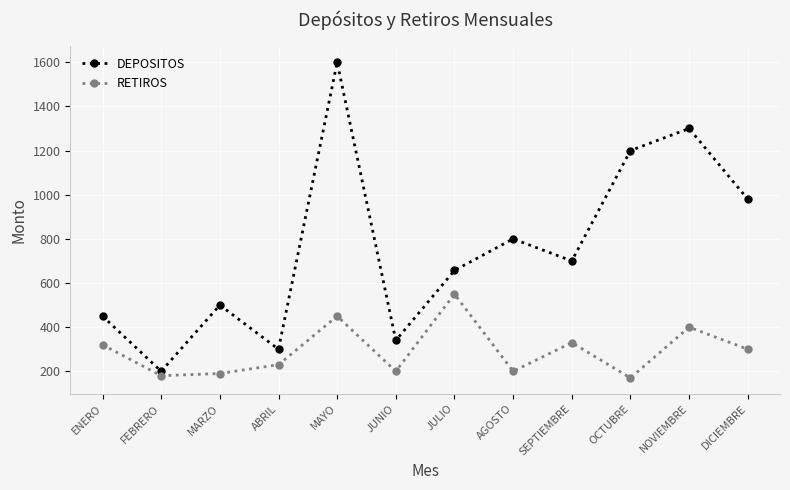

What is the sum of the DEPOSITOS values at MARZO and FEBRERO?

700